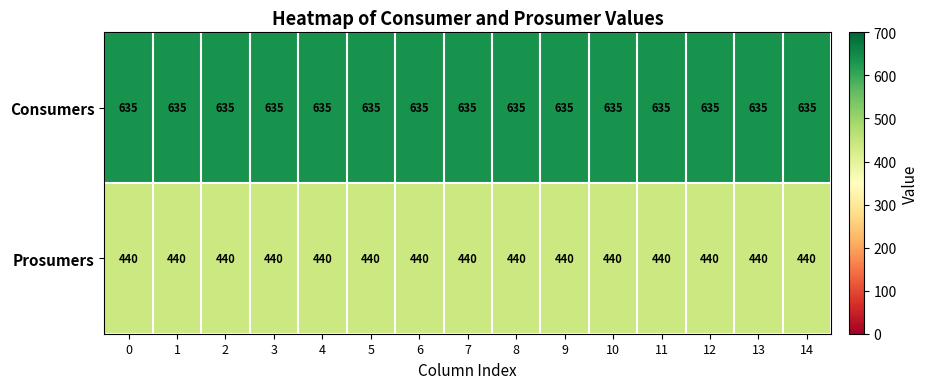

What is the difference between the highest and lowest values at 6?

195